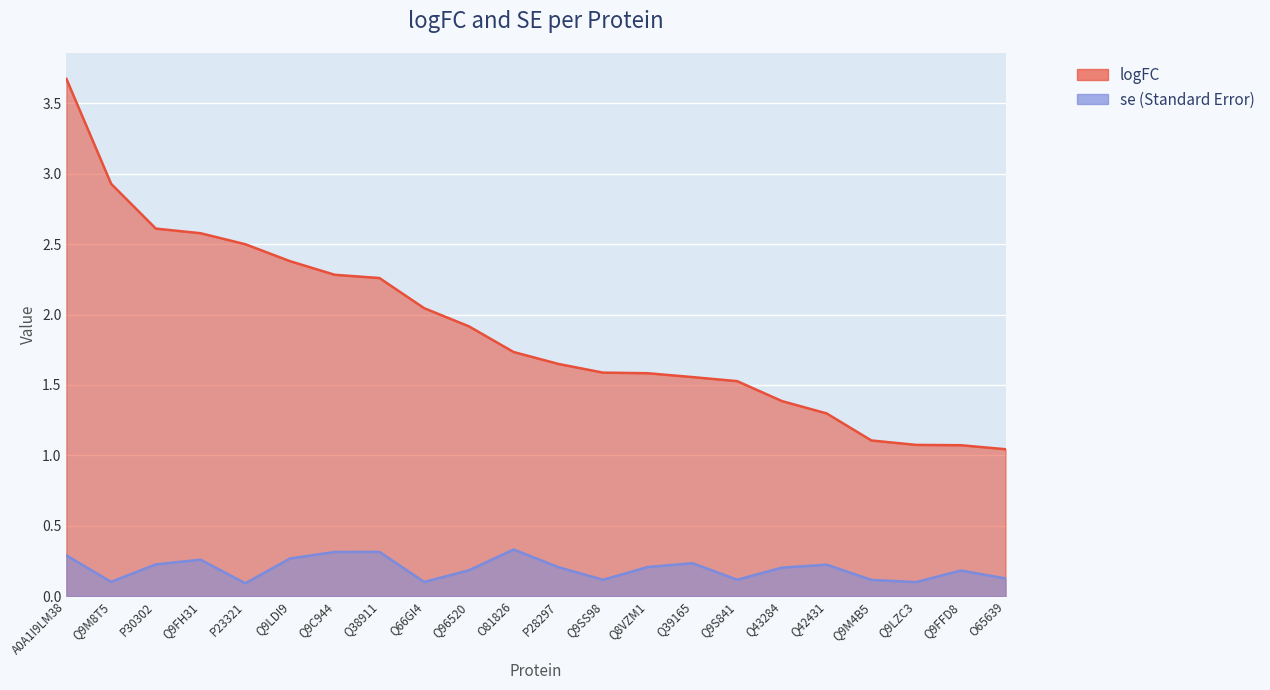

At Q39165, list the series in order from smallest to largest.

se, logFC